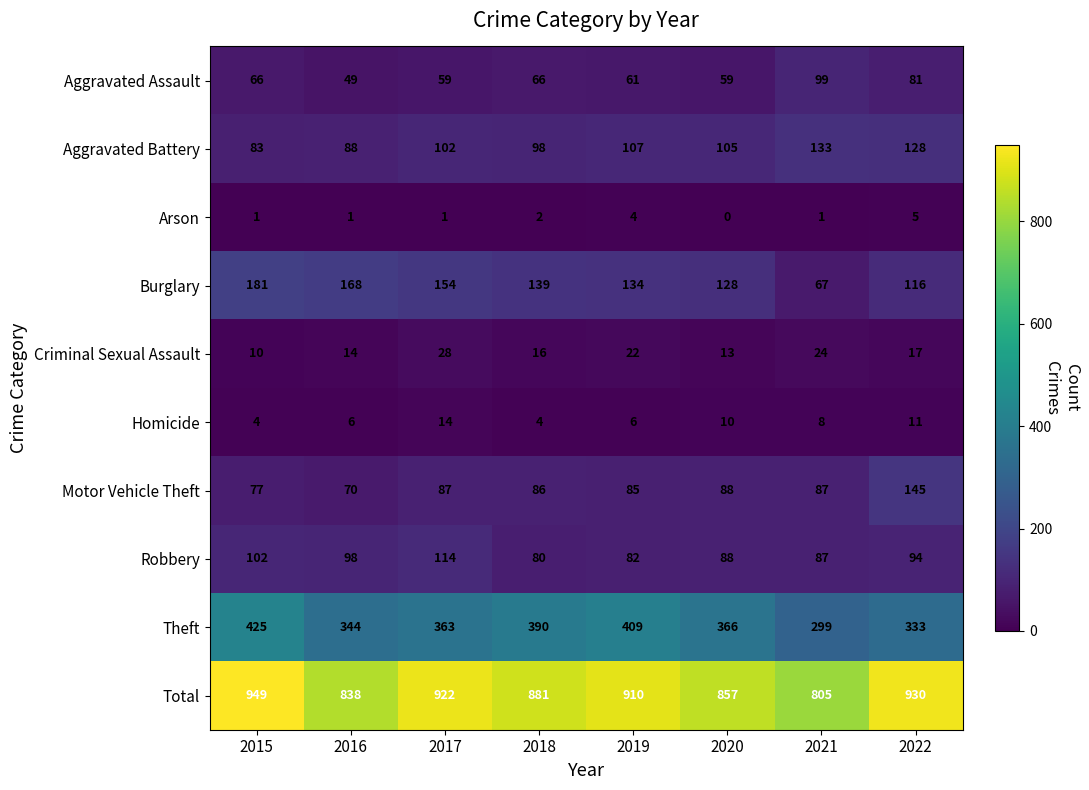

True or false: Aggravated Battery has a value of 128 at 2022.

True